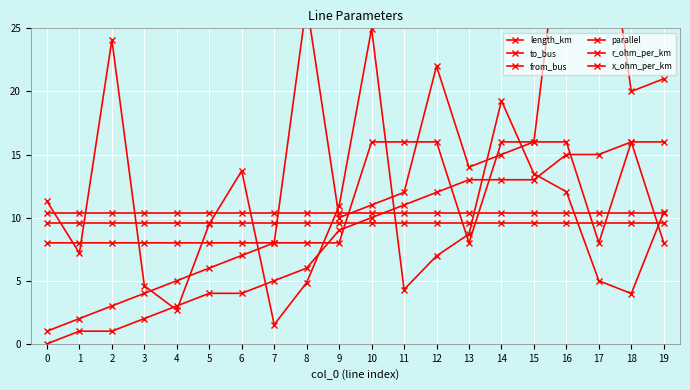

True or false: length_km has more than 1 interior local peaks.

True